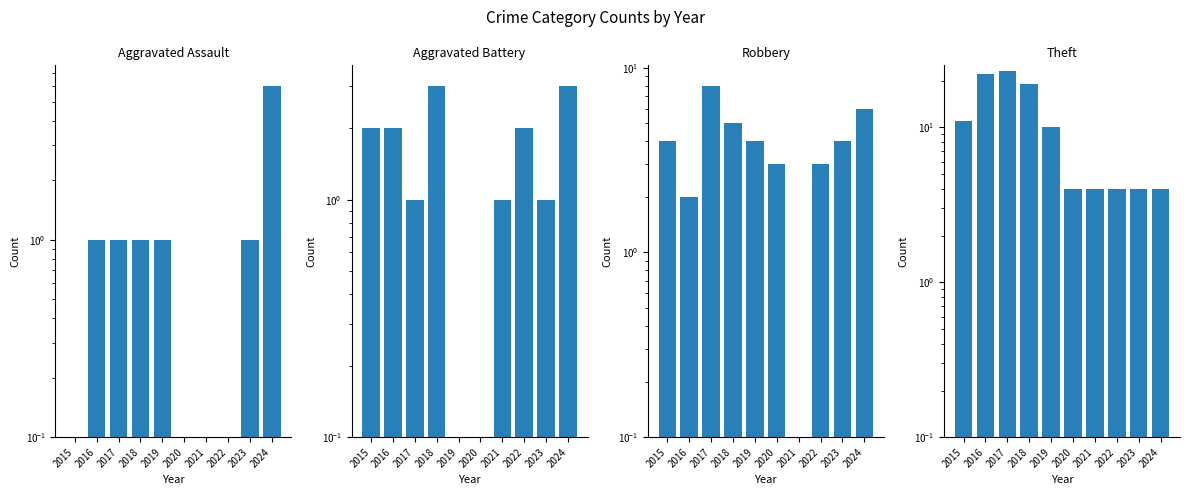

What is the value of the Aggravated Assault bar at the 10th from the left?

6.0